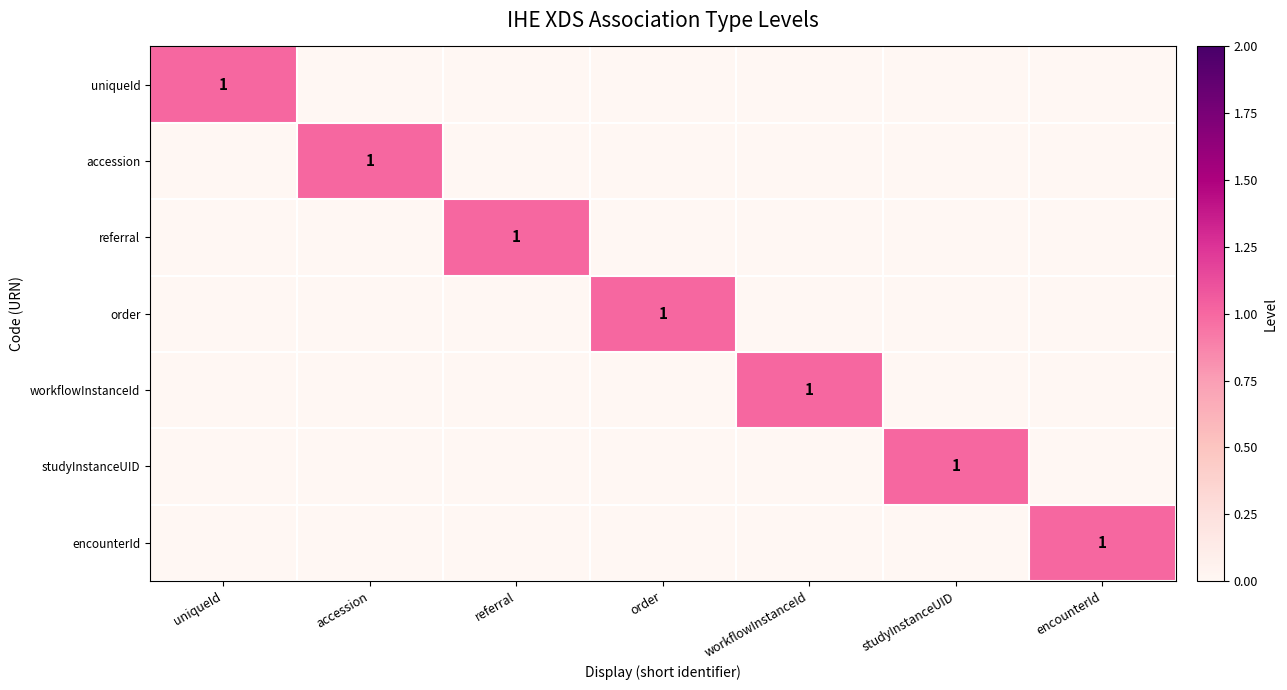

At which category is the sum across all series the highest?

uniqueId